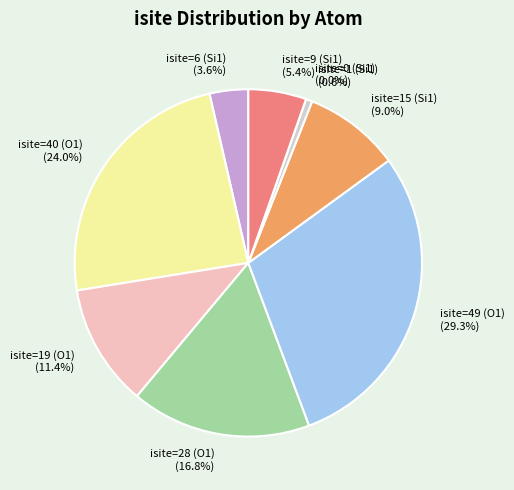

Rank the categories by value from highest to lowest.

isite=49 (O1), isite=40 (O1), isite=28 (O1), isite=19 (O1), isite=15 (Si1), isite=9 (Si1), isite=6 (Si1), isite=1 (Si1), isite=0 (Si1)